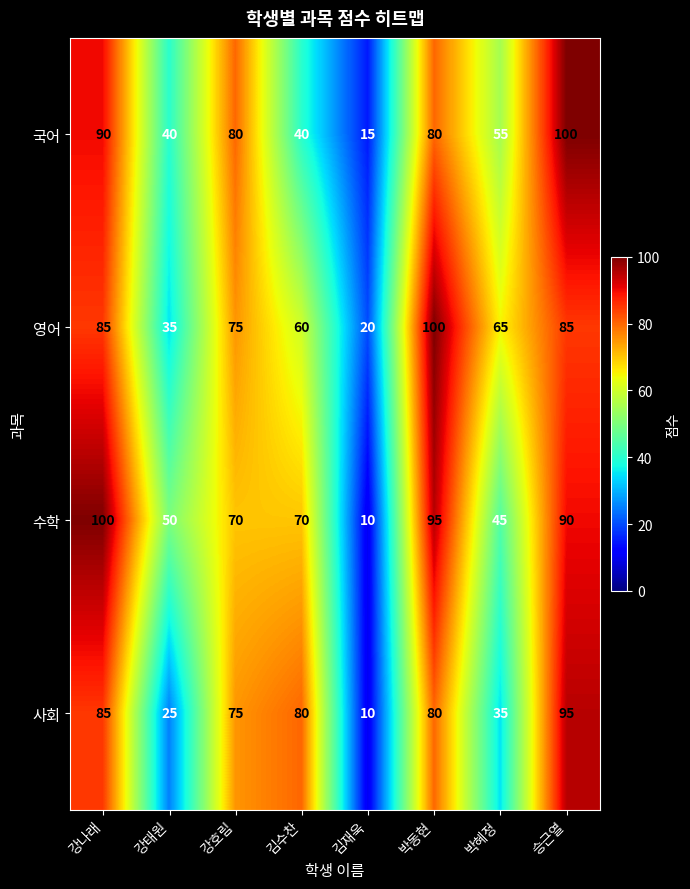

Count the number of data series in this chart.

4